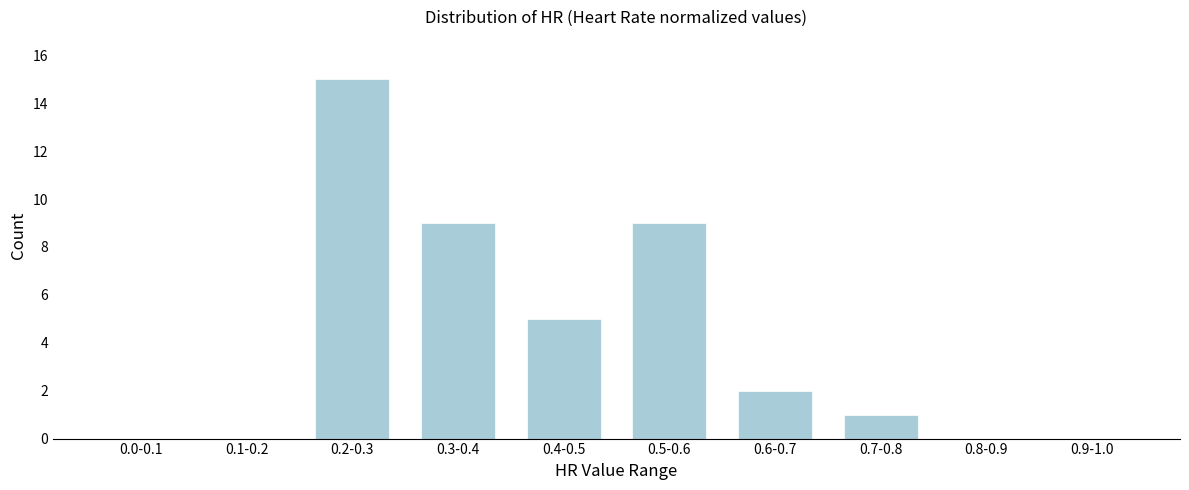

Reading right to left, what are all the values shown in this chart?

0.9-1.0=0	0.8-0.9=0	0.7-0.8=1	0.6-0.7=2	0.5-0.6=9	0.4-0.5=5	0.3-0.4=9	0.2-0.3=15	0.1-0.2=0	0.0-0.1=0